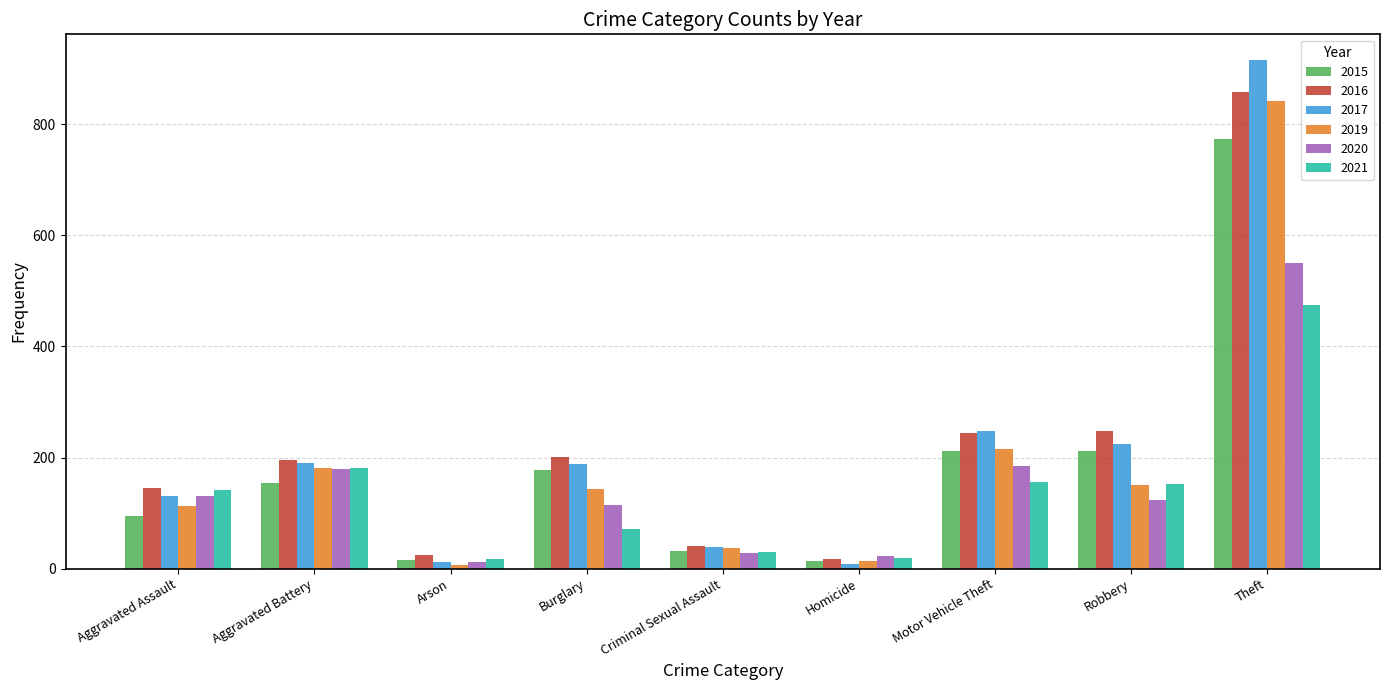

What is the maximum value for 2015?

774